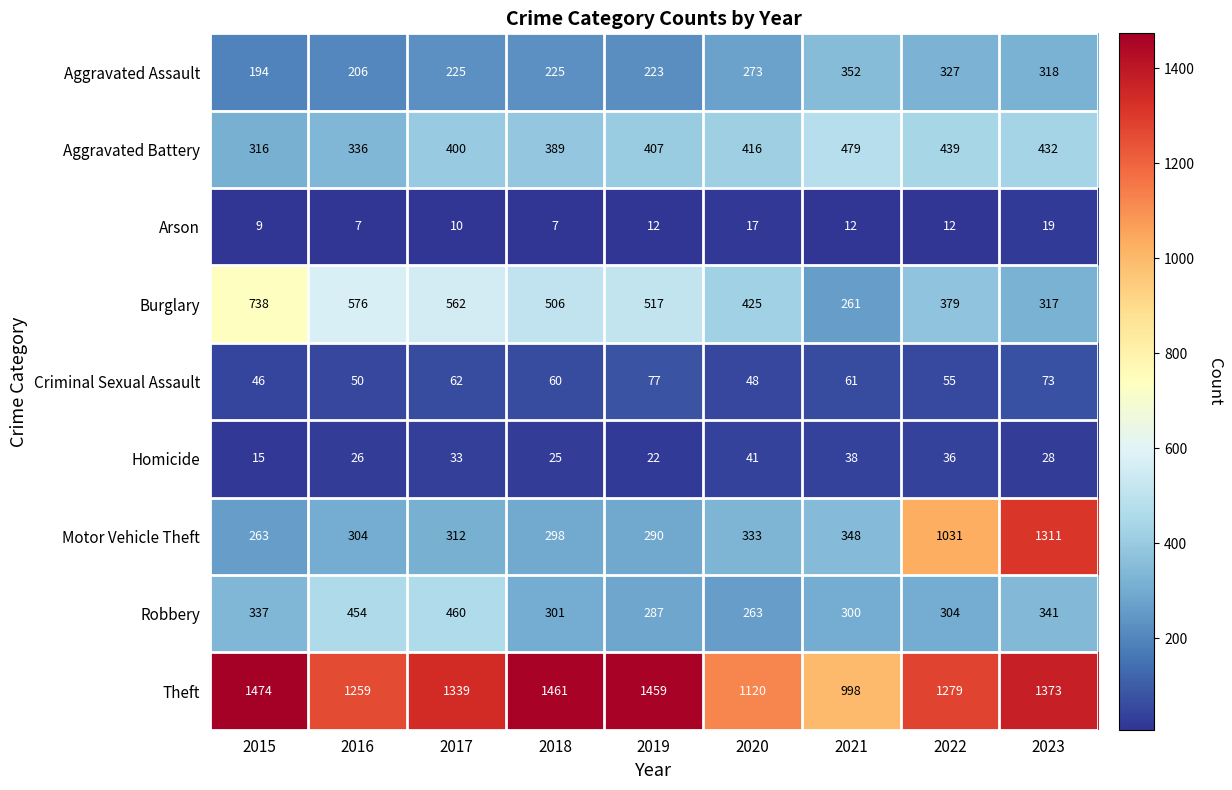

Rank the series by their maximum value, from highest to lowest.

Theft, Motor Vehicle Theft, Burglary, Aggravated Battery, Robbery, Aggravated Assault, Criminal Sexual Assault, Homicide, Arson